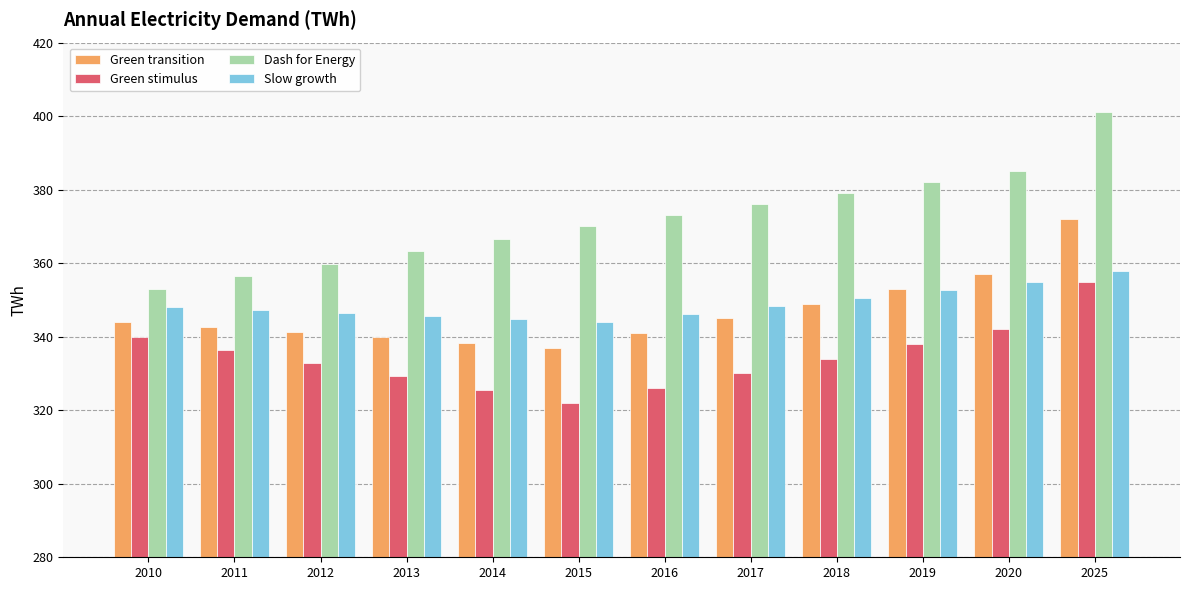

How many bars are there in total?

48